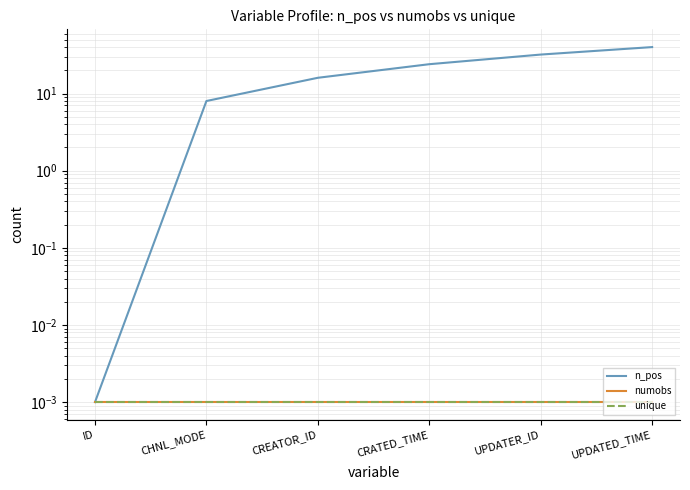

At how many categories does at least one series exceed 32?

1